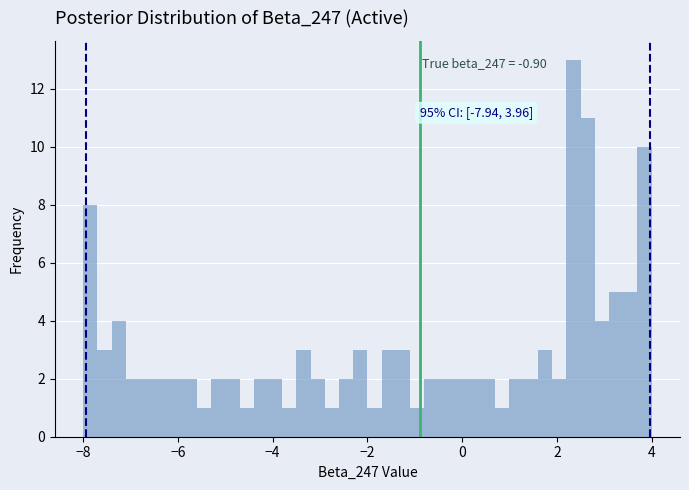

Read against the x-axis, roughly where is the centre of the tallest bar?

2.4